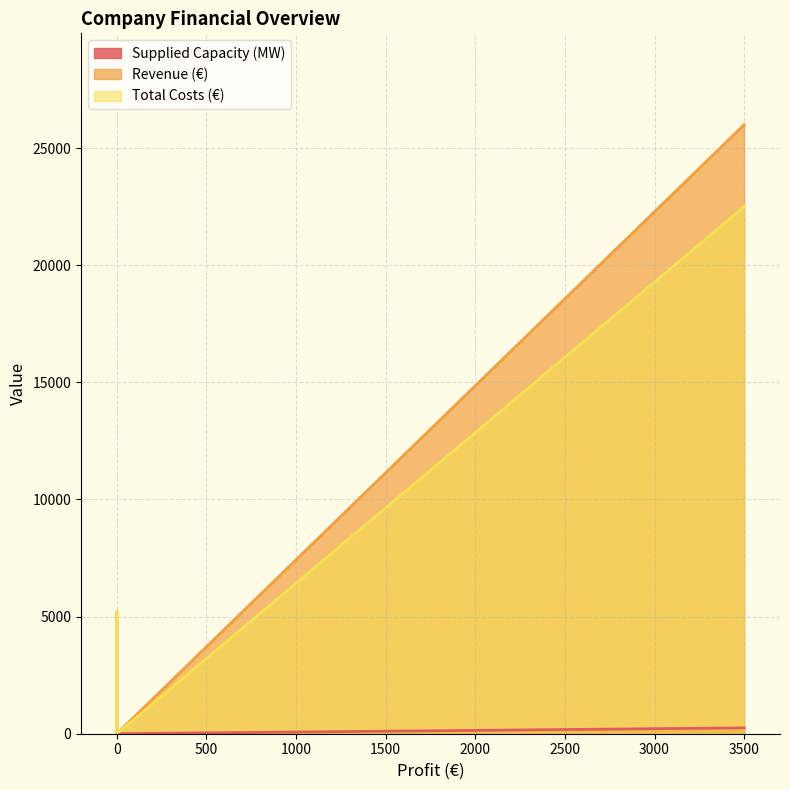

List the series in order of their peak value, lowest first.

Supplied Capacity (MW), Total Costs (€), Revenue (€)